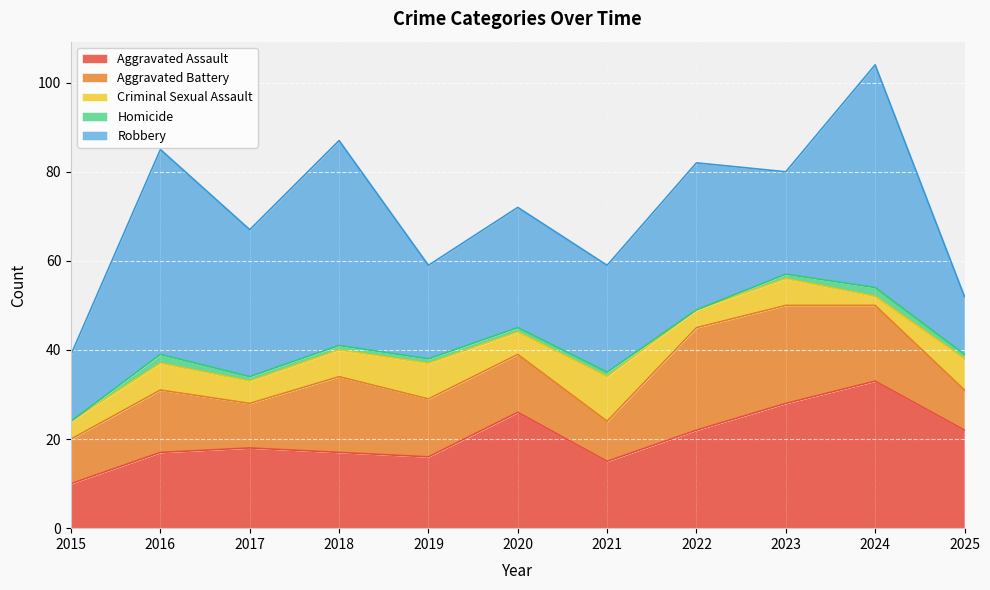

What is the value of the Robbery point at the 11th from the left?

13